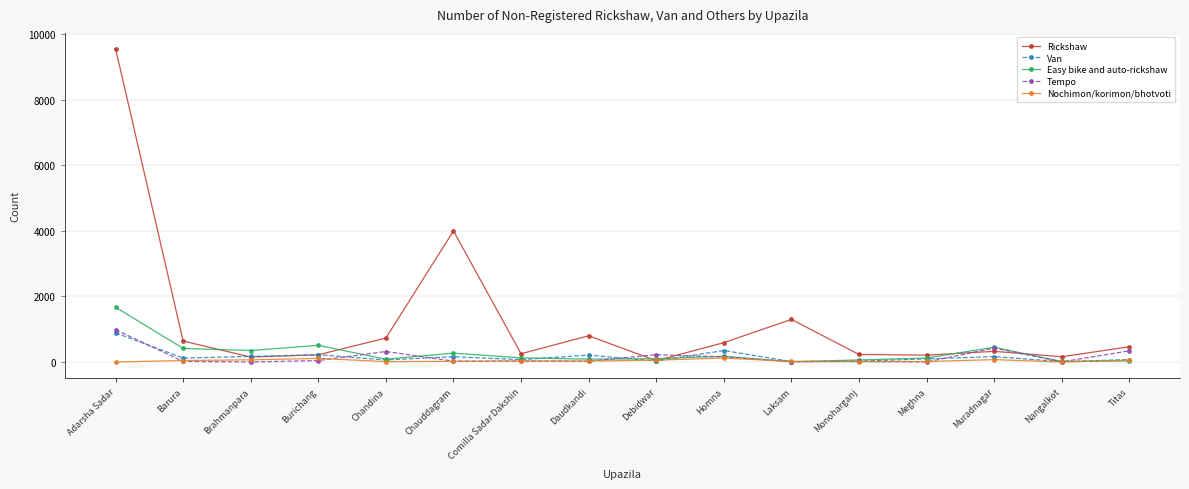

Where do Tempo and Van first cross each other?

Adarsha Sadar and Barura